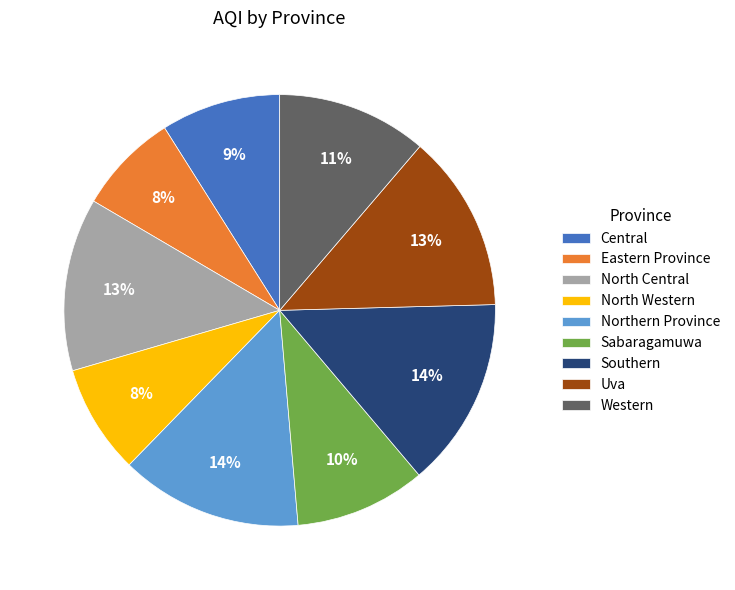

To the nearest percent, what percentage of the pie is Uva?

13%